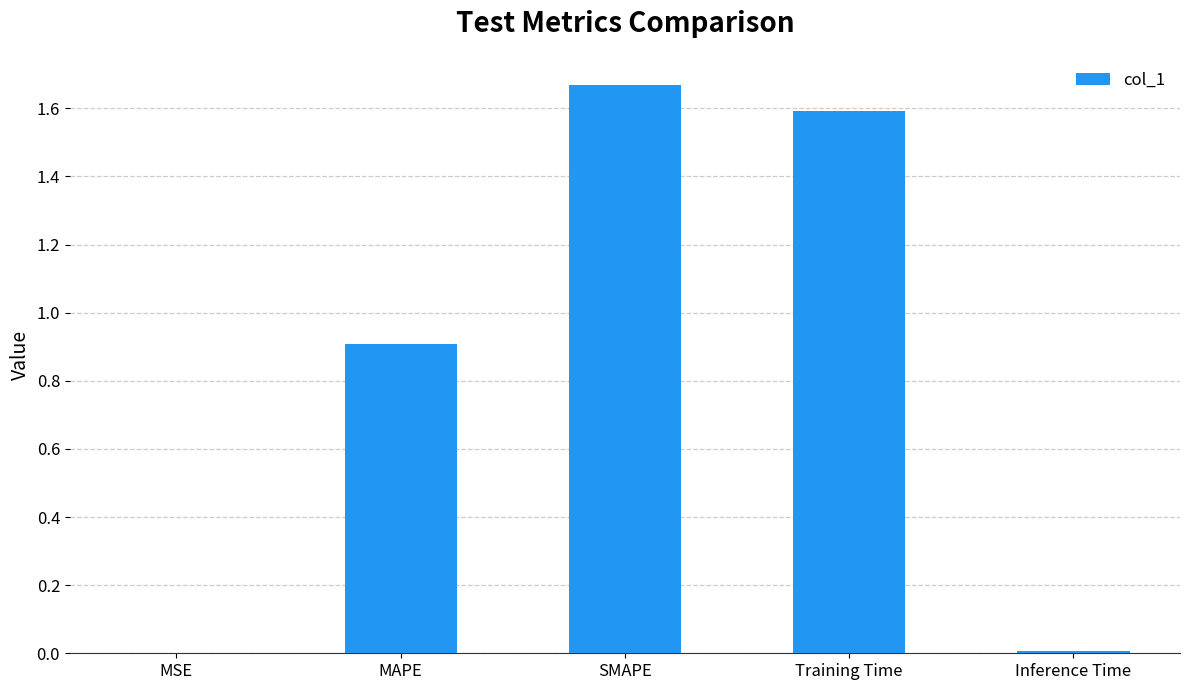

Is it true that the value at Training Time is 0.5?

False